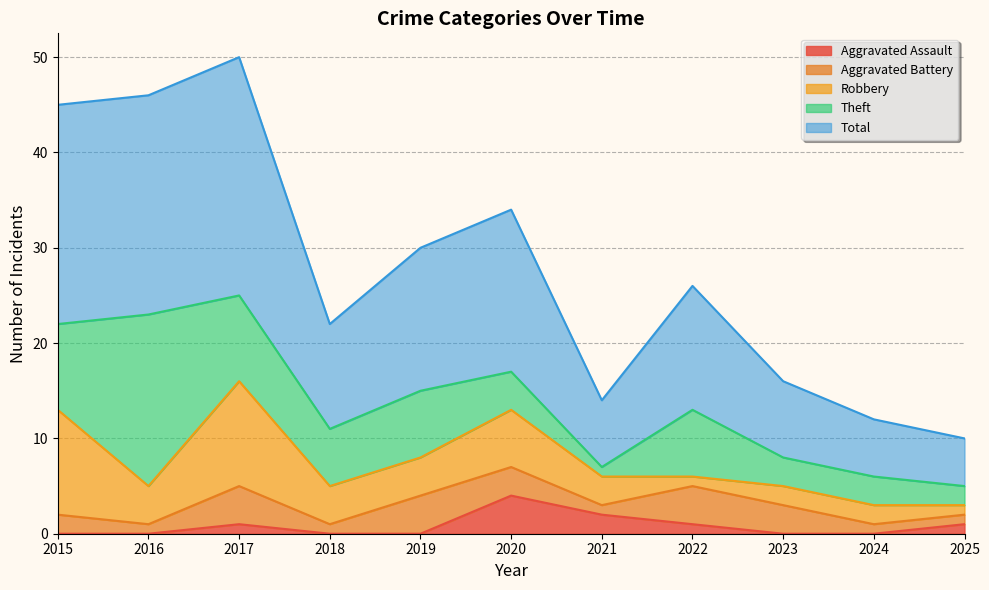

What are all the series names shown in the legend?

Aggravated Assault, Aggravated Battery, Robbery, Theft, Total